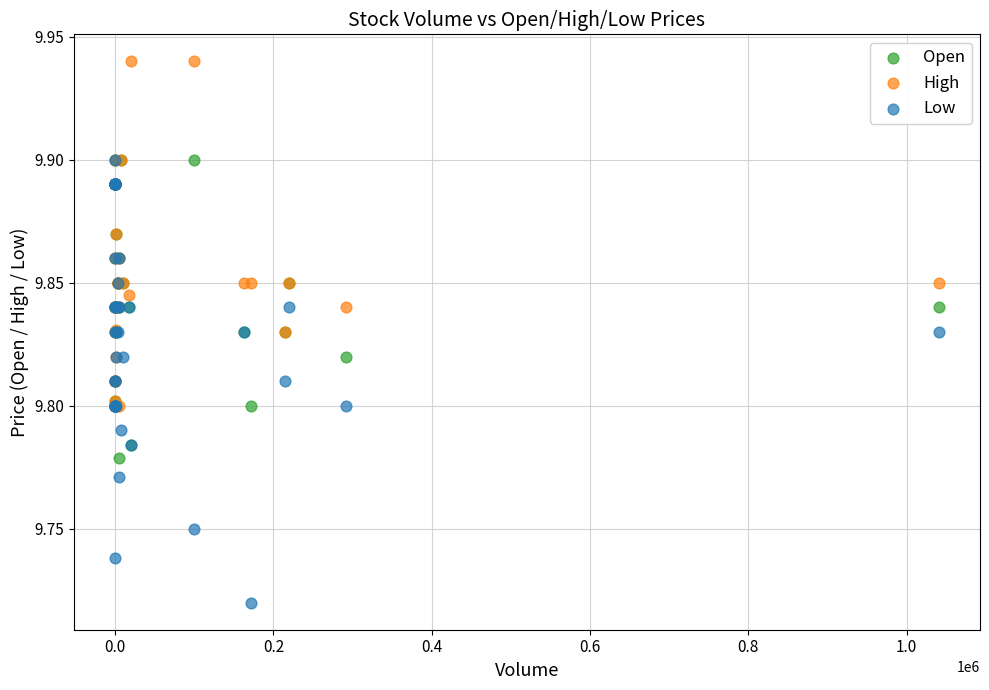

Which series reaches the maximum Y coordinate?

High